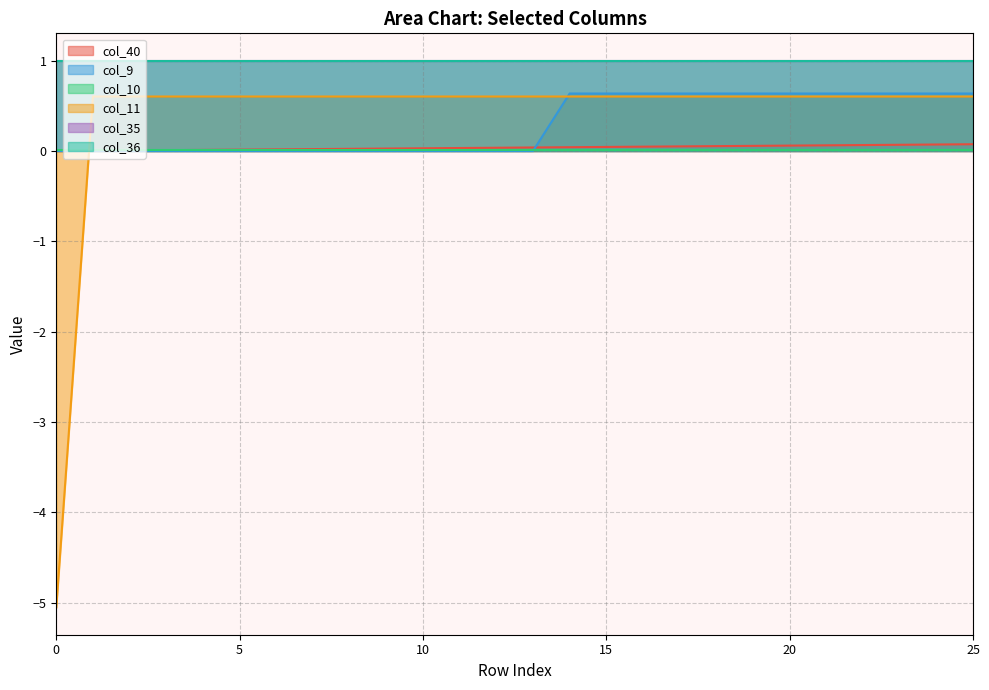

Does the chart display data point markers on the line(s)?

No